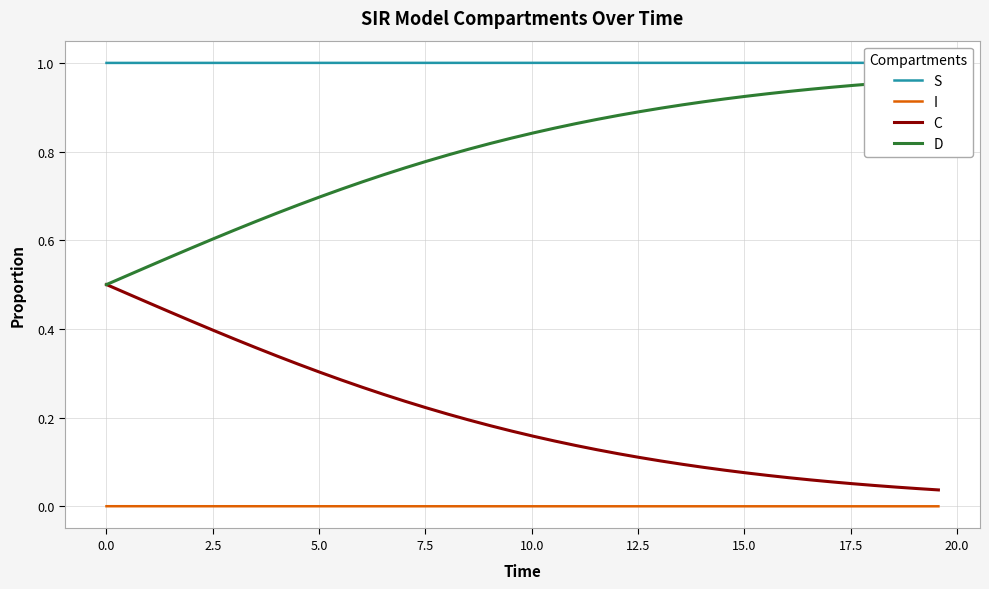

True or false: I and C intersect in this chart.

False